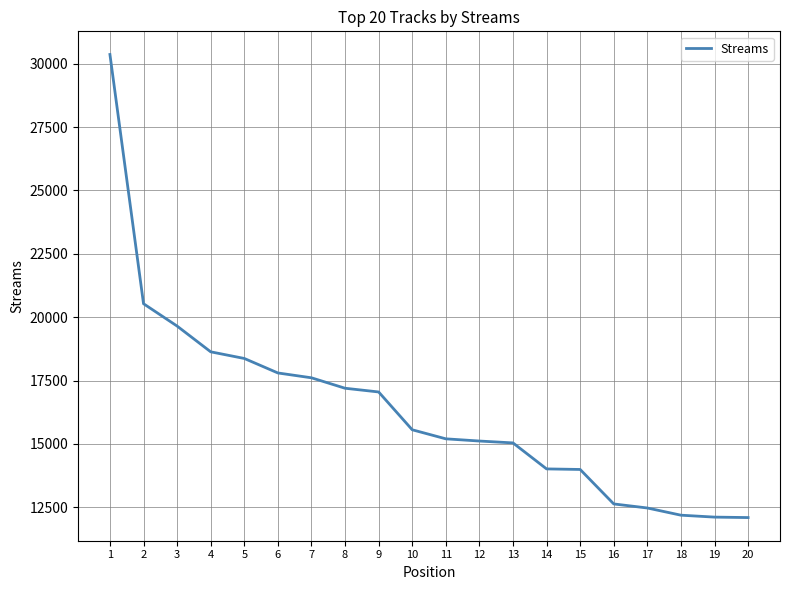

Where is the data nearest to the value 21229?

2